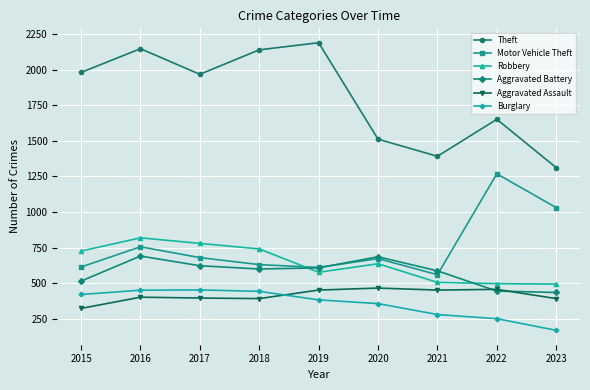

What is the average value of the Theft series?

1811